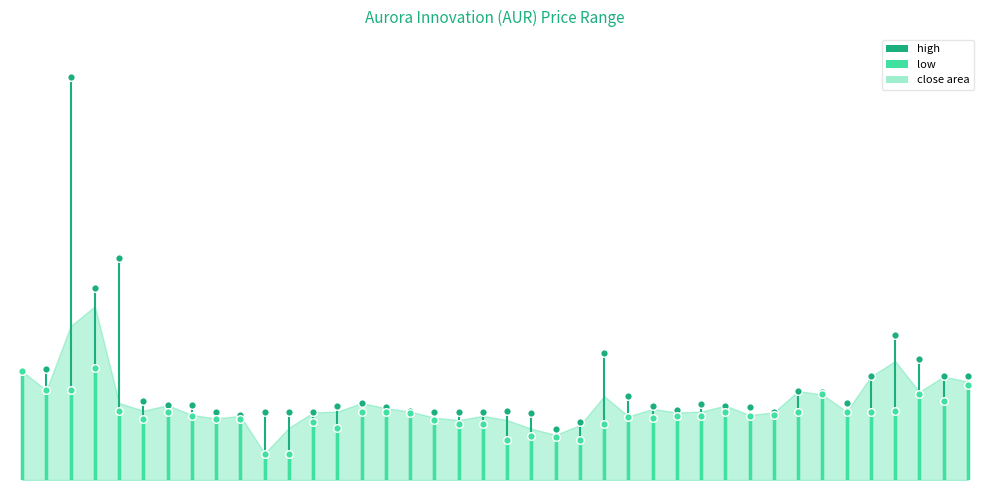

Which series has the widest spread of Y values?

high